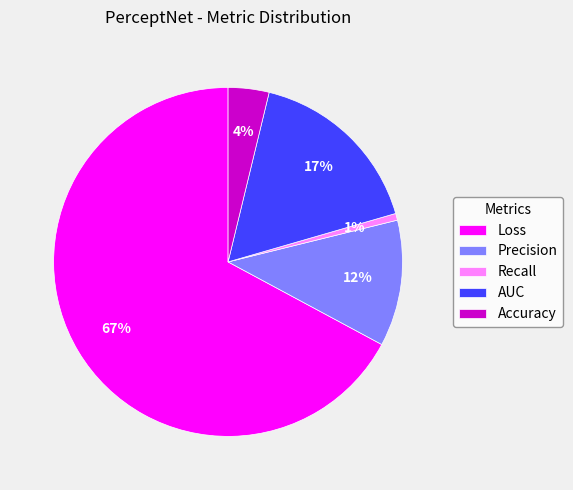

Is it true that AUC is 17% of the pie?

True